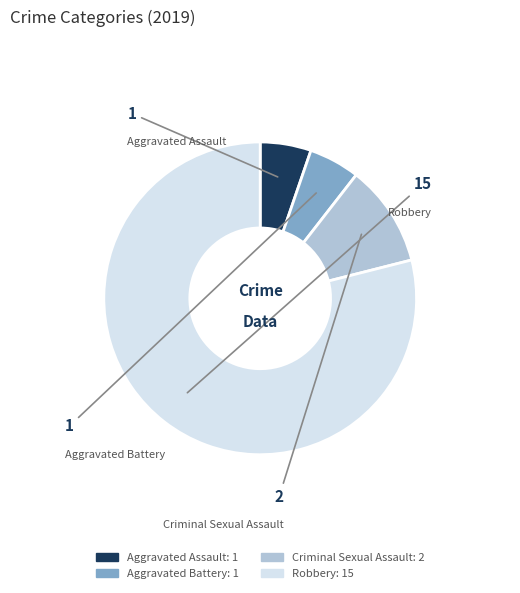

Which slice is the largest?

Robbery